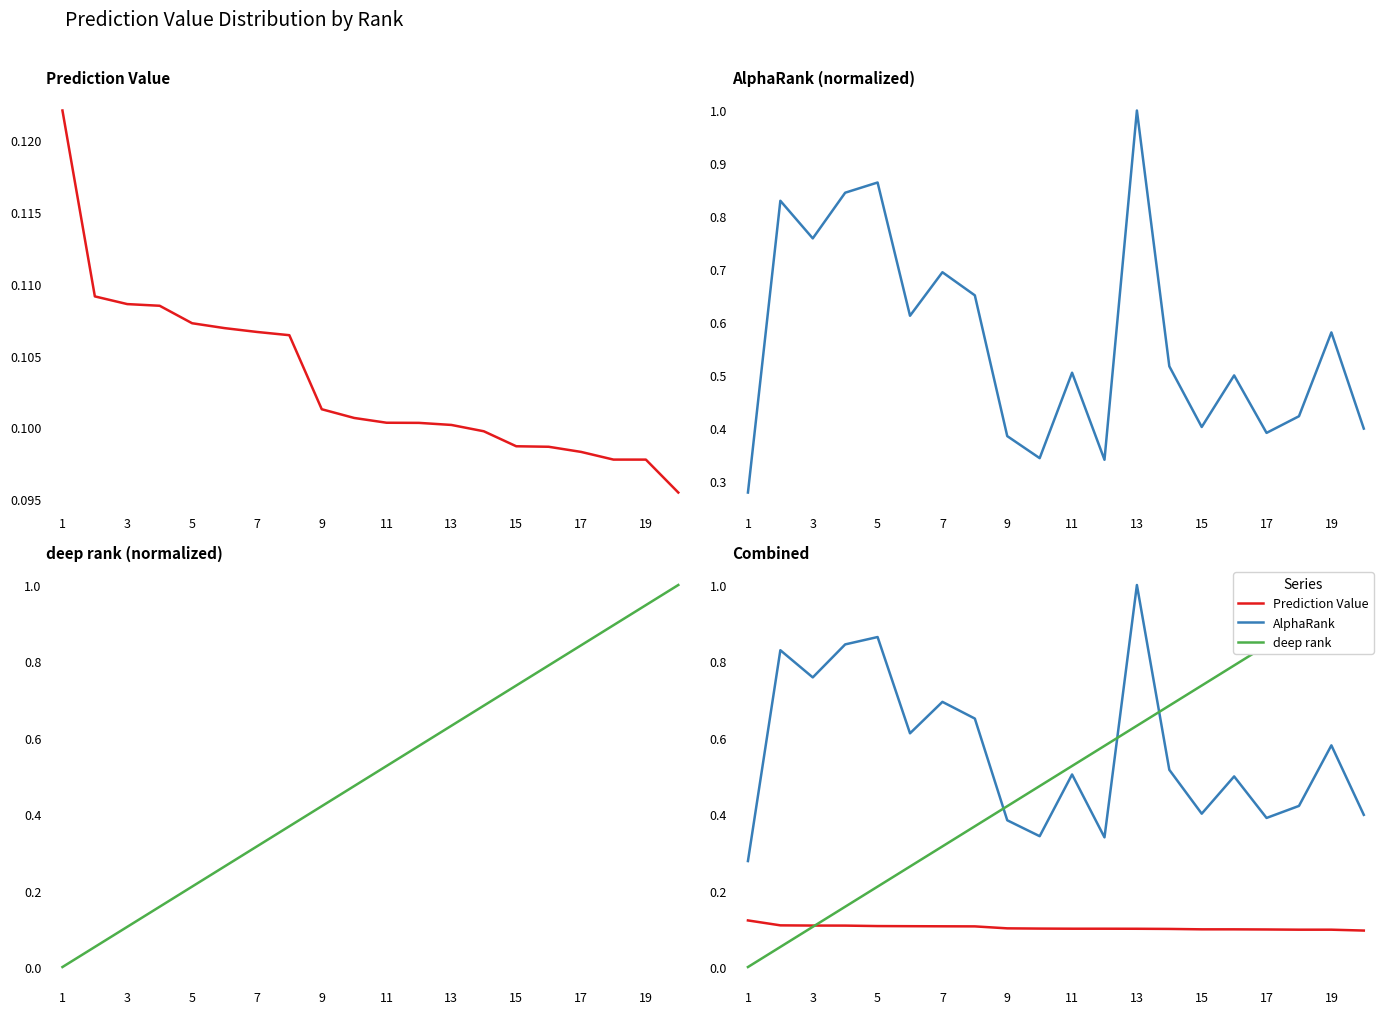

What is the average value of the AlphaRank series?

0.6